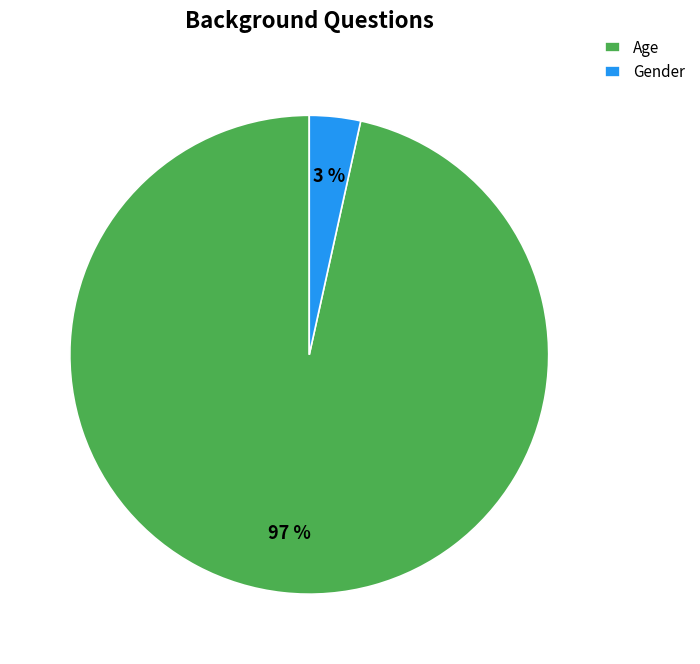

Which category accounts for the majority?

Age